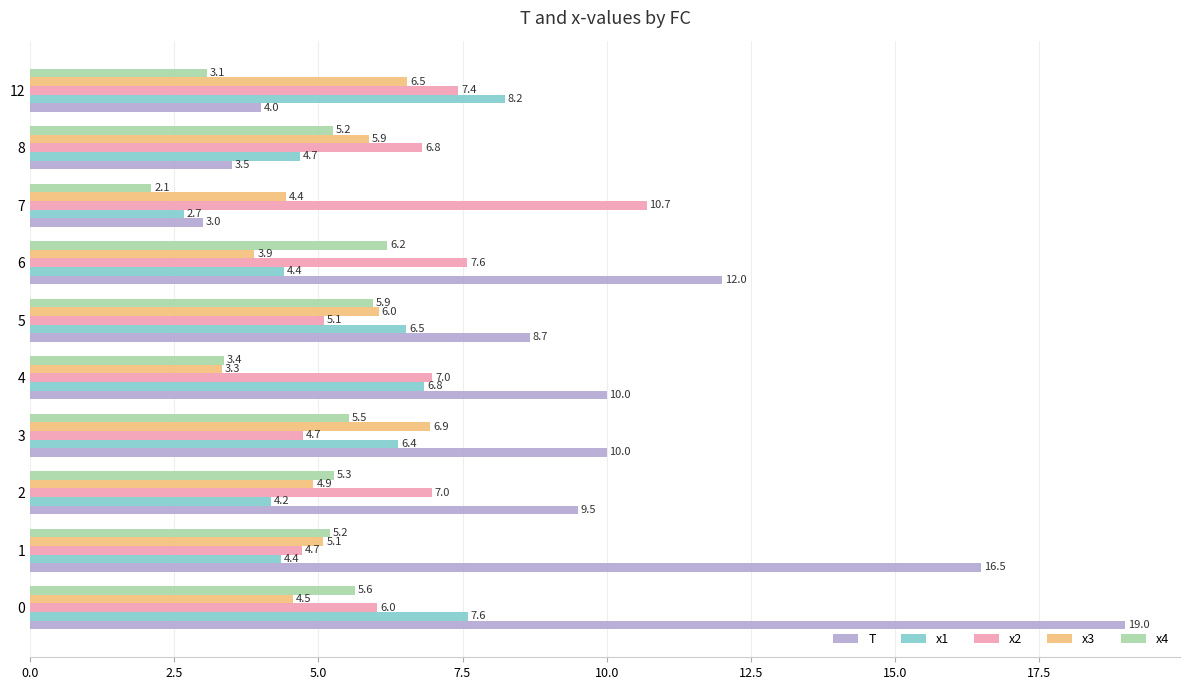

What is the maximum value for x2?

10.7